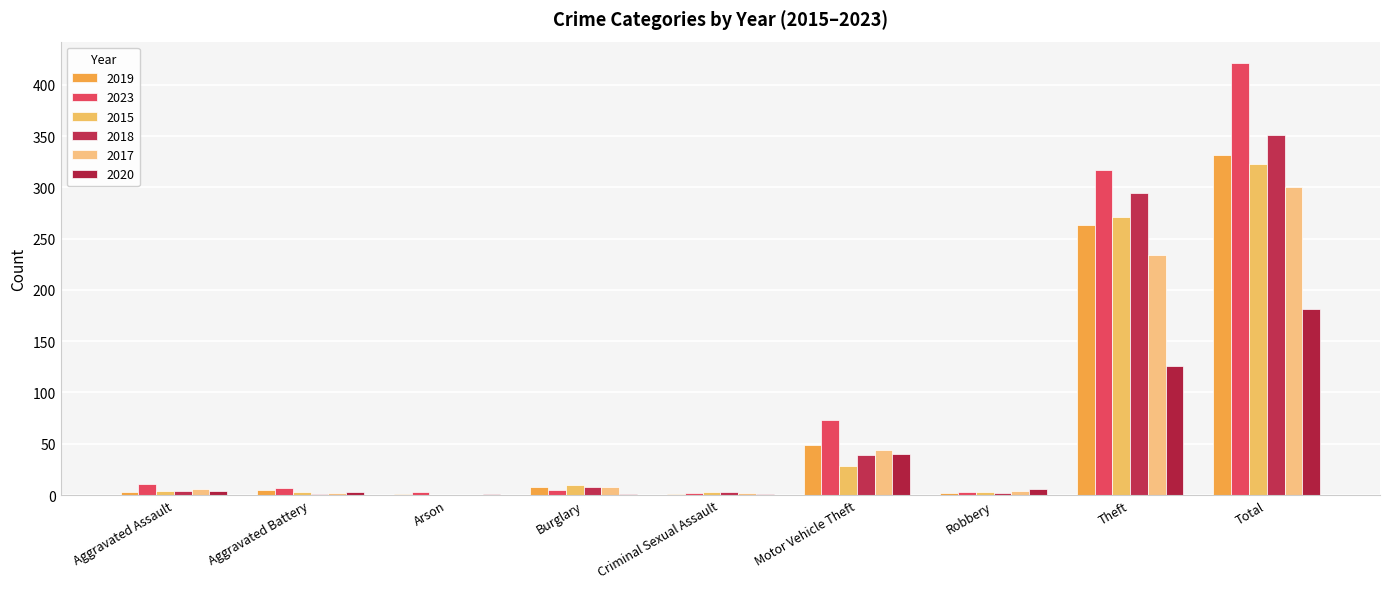

Which has a higher value, Aggravated Assault or Theft?

Theft